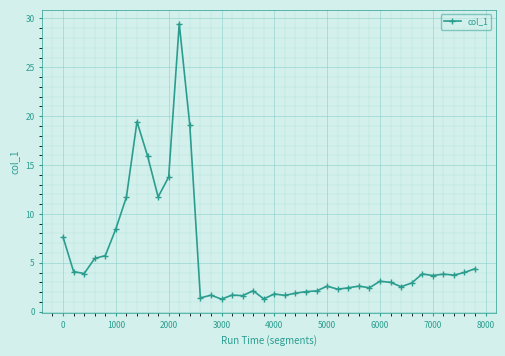

What is the difference between the second highest and second lowest values?

18.1